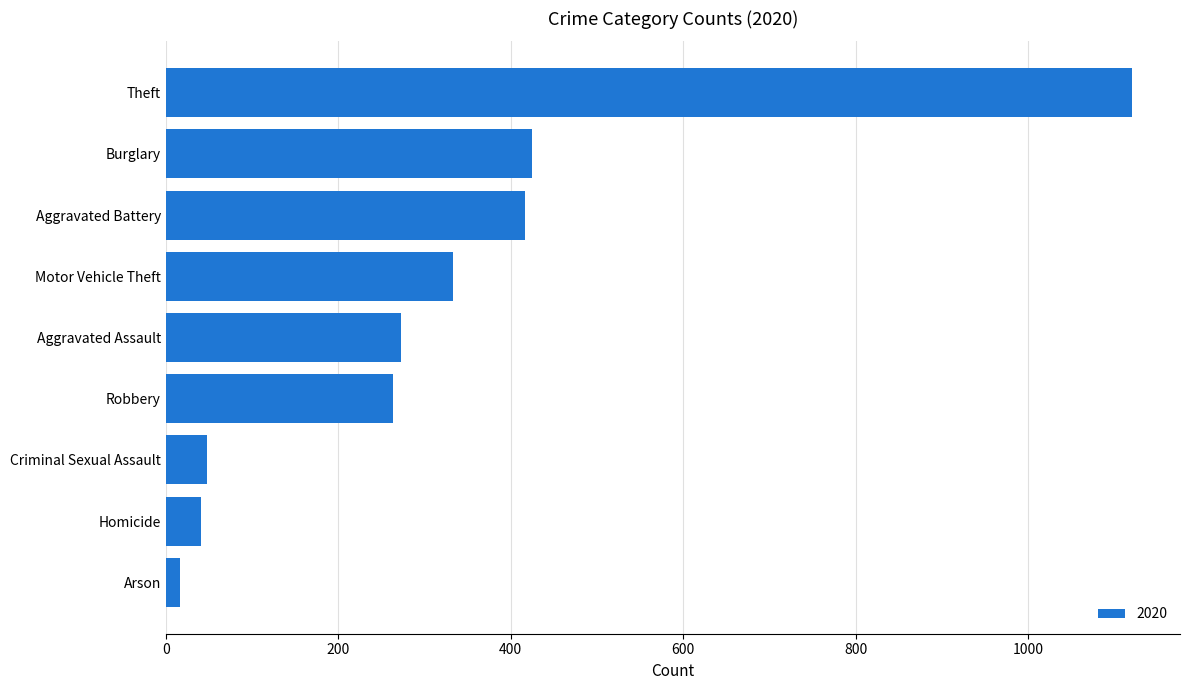

Is it true that the value at Aggravated Battery is 416?

True